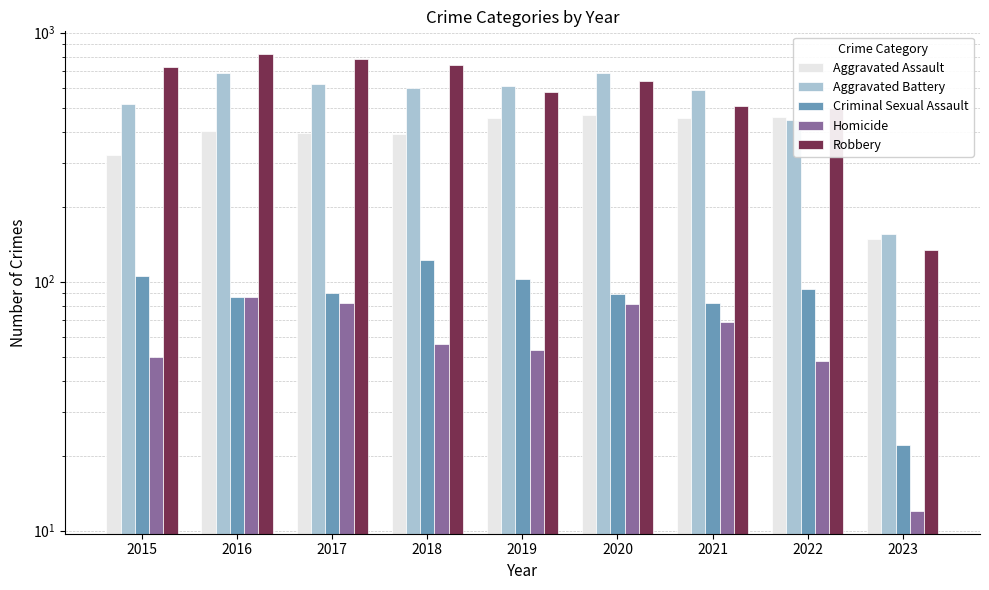

What is the difference between the Criminal Sexual Assault values at 2017 and 2023?

68